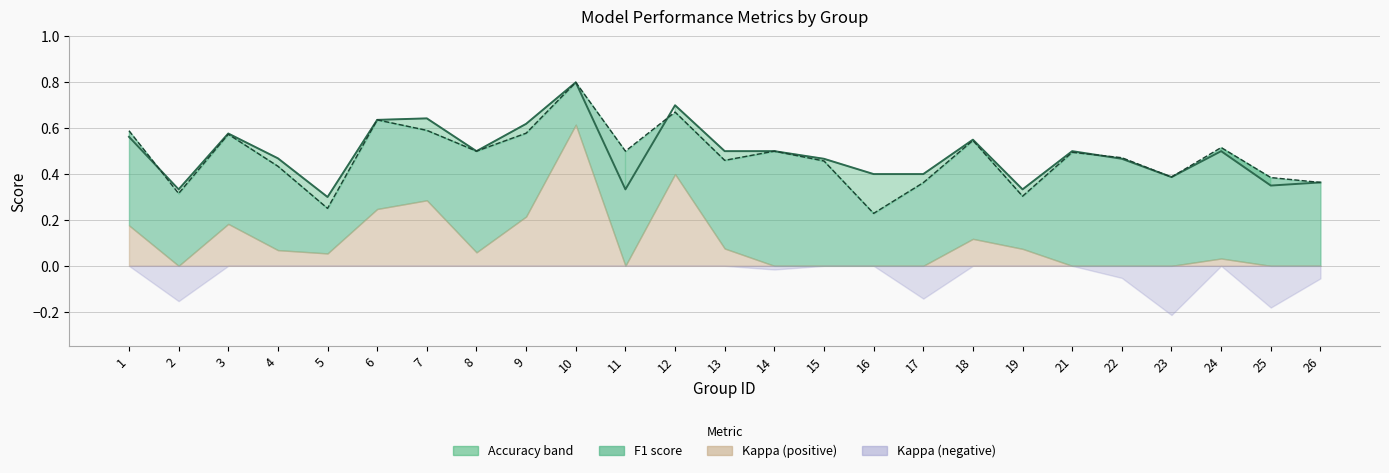

True or false: f1 line has more than 0 points higher than both neighbors.

True